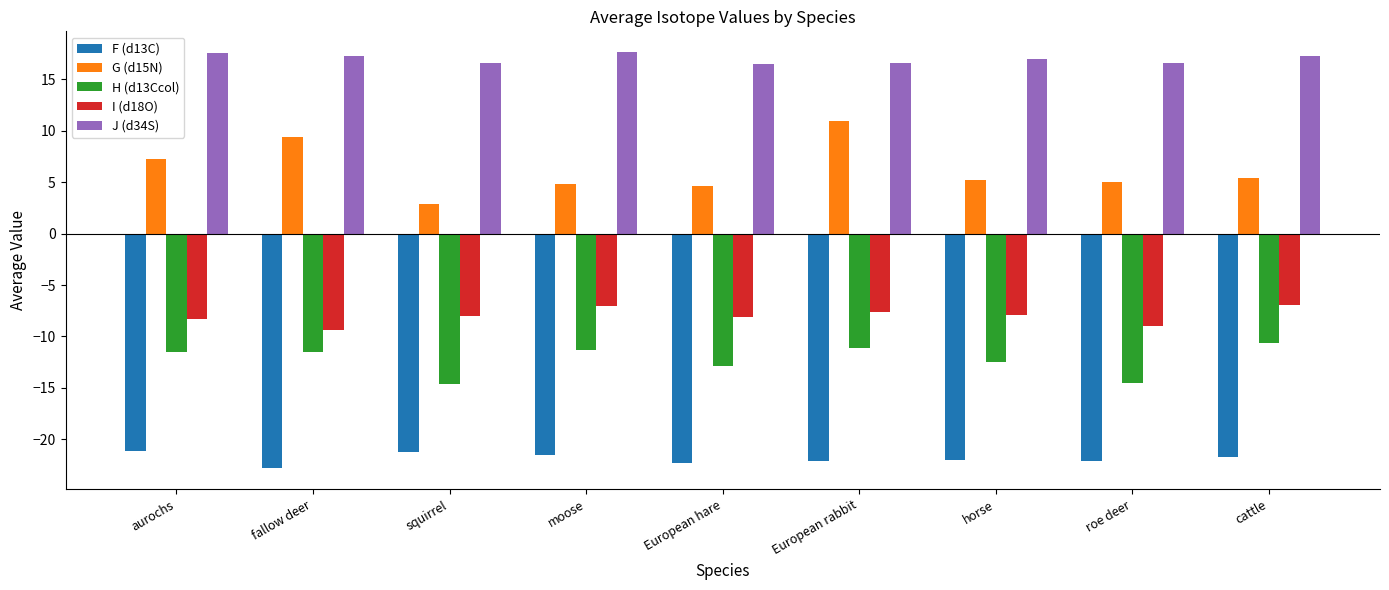

Which series has the largest total across all categories?

J (d34S)